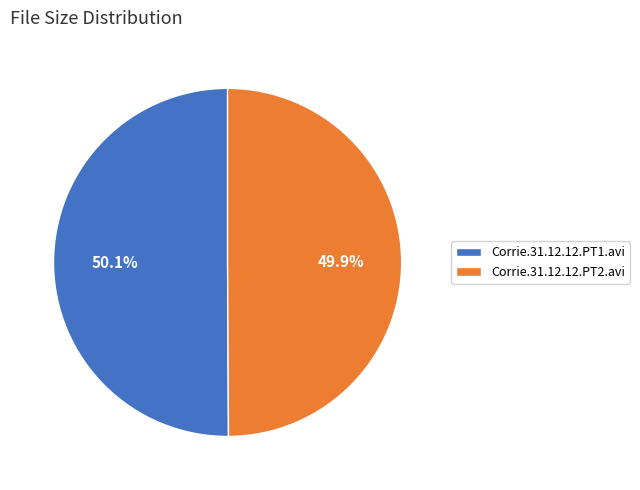

Approximately how many times larger is the value at Corrie.31.12.12.PT1.avi compared to Corrie.31.12.12.PT2.avi?

1.0